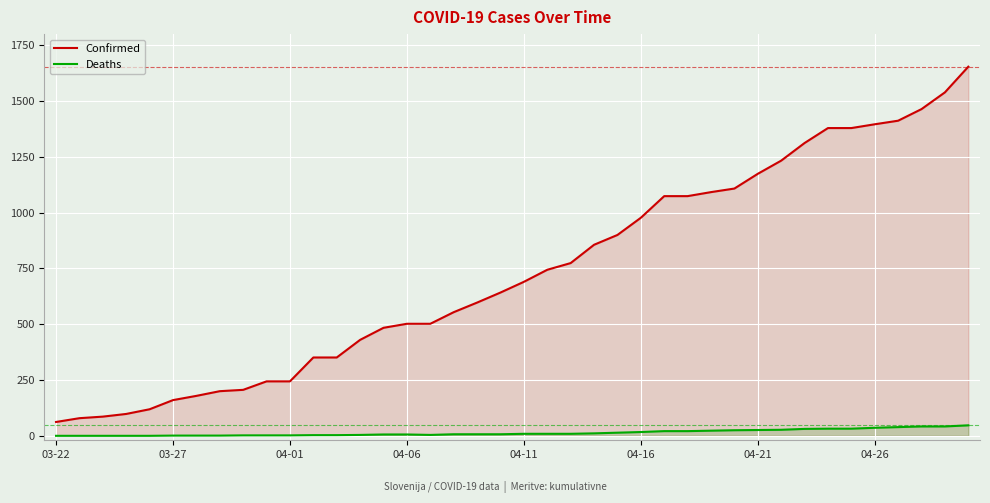

What is the sum of the Deaths values at 19 and 21?

16